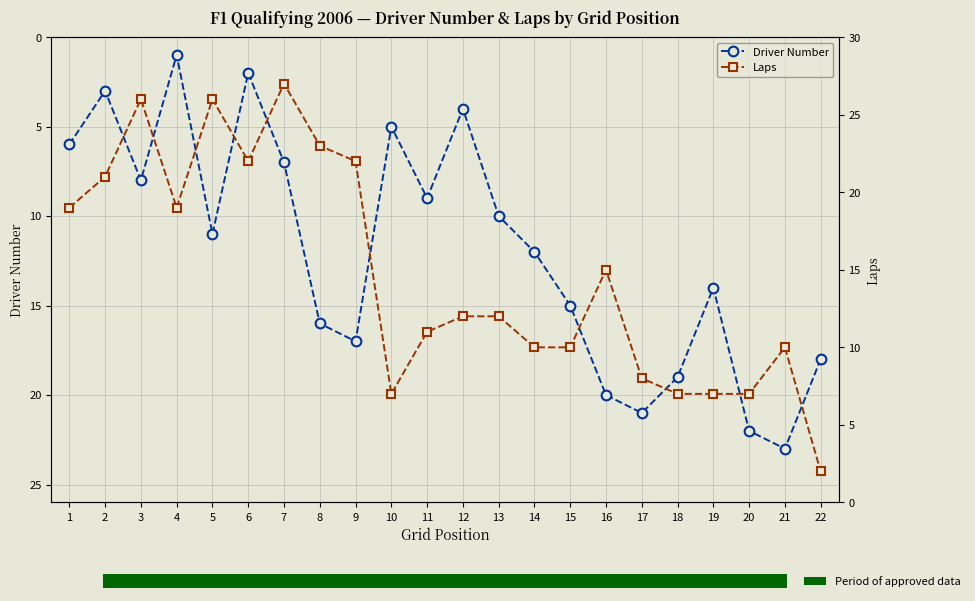

Read the Driver Number value at 20.

22